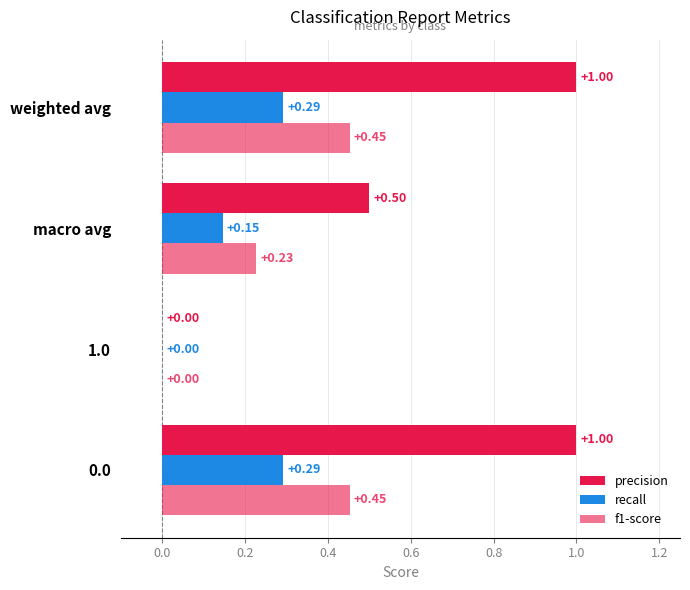

What is the difference between the second highest and minimum values in the f1-score series?

0.5